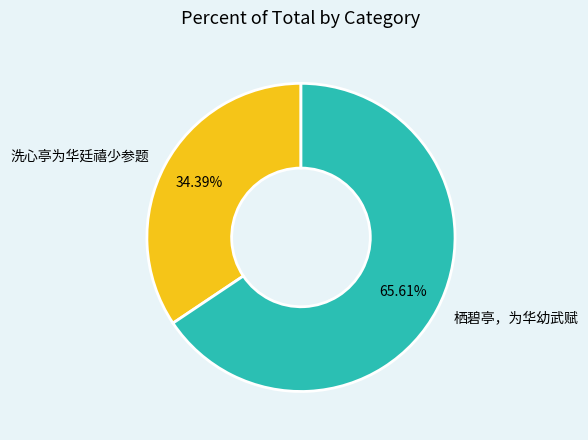

To the nearest percent, what percentage of the pie is 栖碧亭，为华幼武赋?

66%